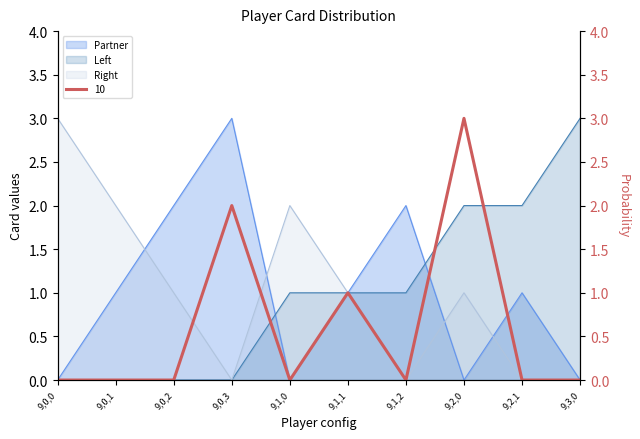

What is the average value of the Right series?

1